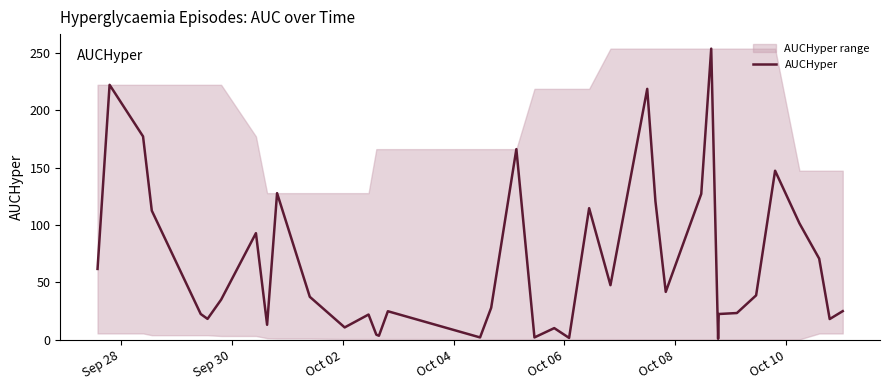

Does the chart have visible grid lines?

No